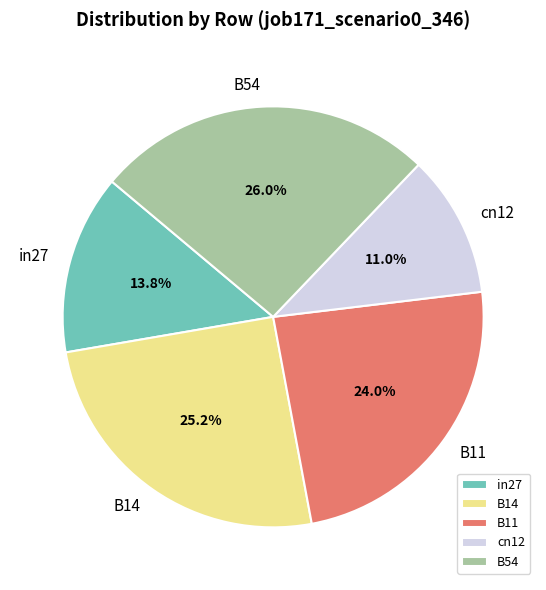

Between B54 and cn12, which is larger?

B54